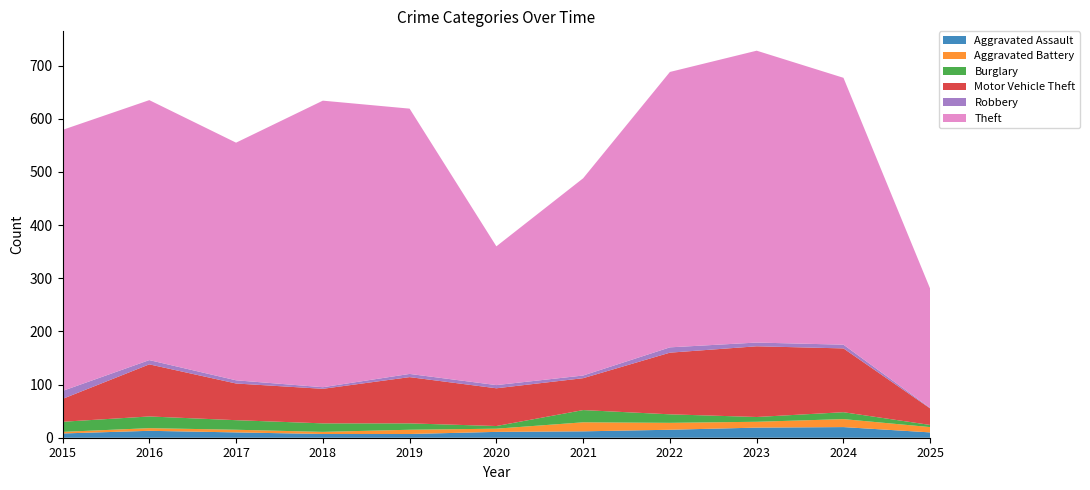

Reading right to left, extract all data points from this chart.

Aggravated Assault: 10	20	19	15	12	11	7	7	10	13	8
Aggravated Battery: 10	15	11	13	17	6	8	4	5	5	3
Burglary: 4	13	9	16	23	5	12	16	18	22	19
Motor Vehicle Theft: 31	120	133	116	60	71	87	65	69	98	43
Robbery: 1	7	7	10	5	6	6	3	6	8	15
Theft: 224	502	549	518	371	261	499	539	447	489	491